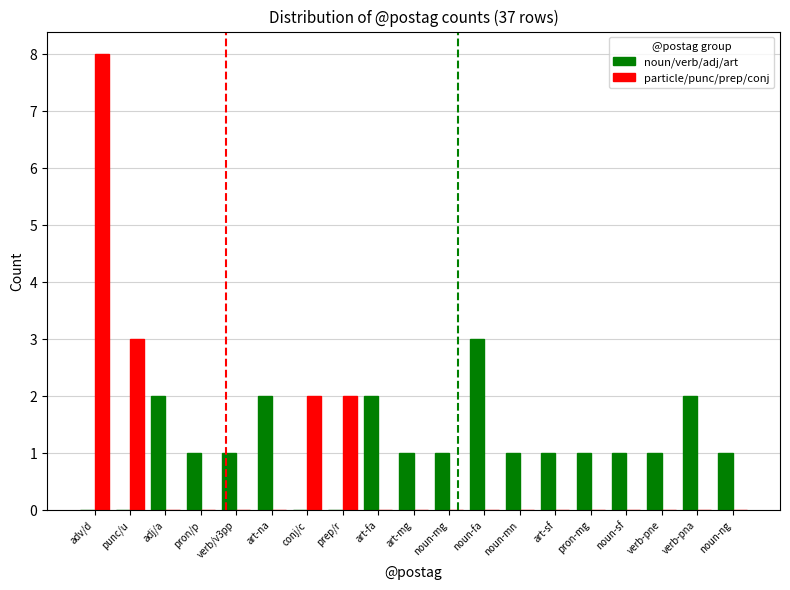

What is the greatest value displayed?

8